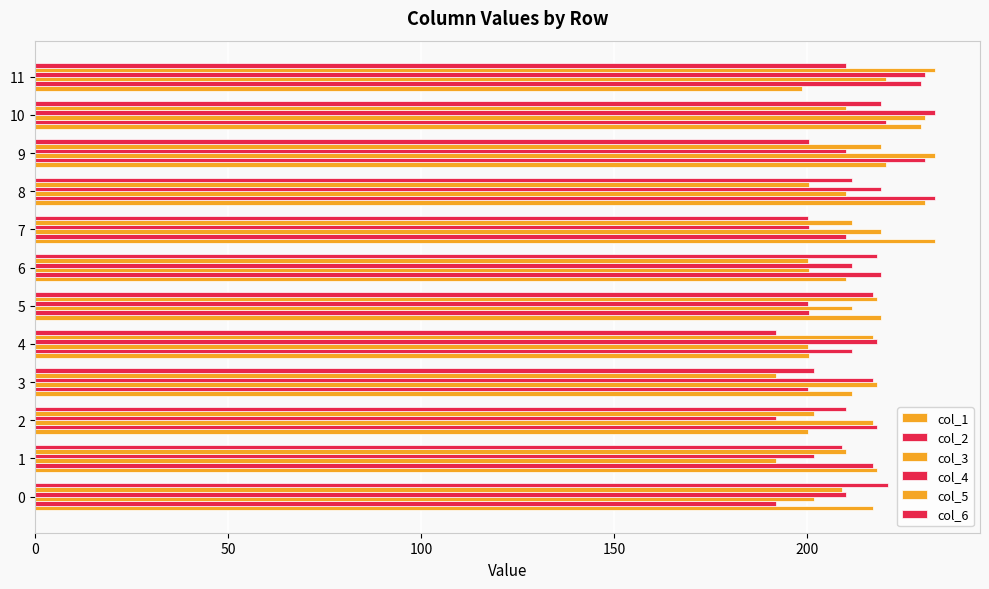

How many values in the col_3 series exceed 217?

6